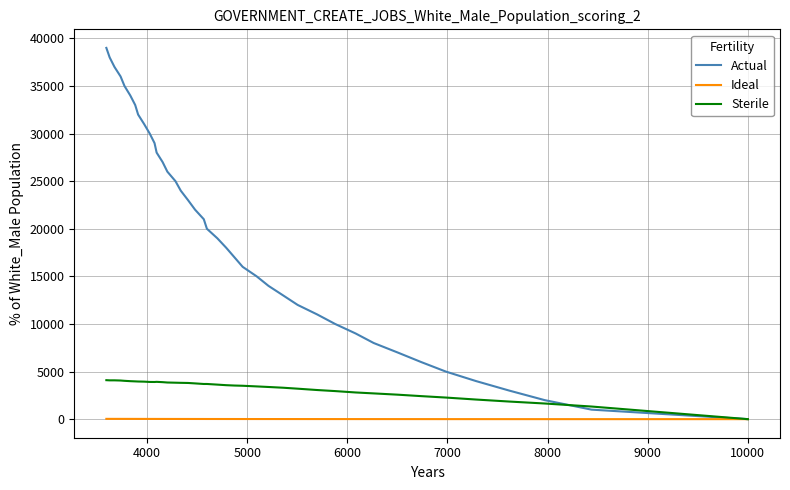

What are all the series names shown in the legend?

Actual, Ideal, Sterile